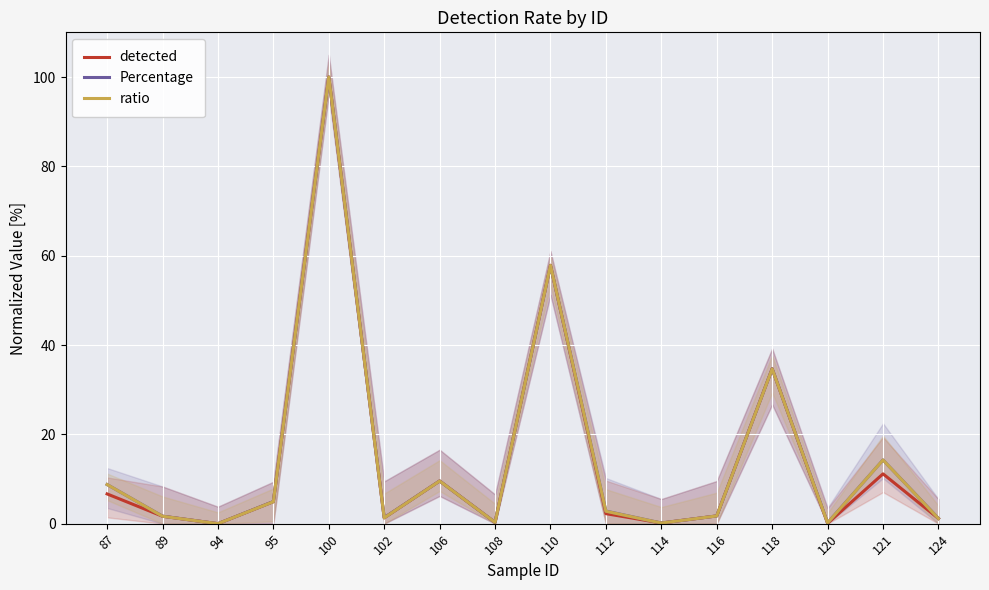

Read the detected value at 124.

1.2